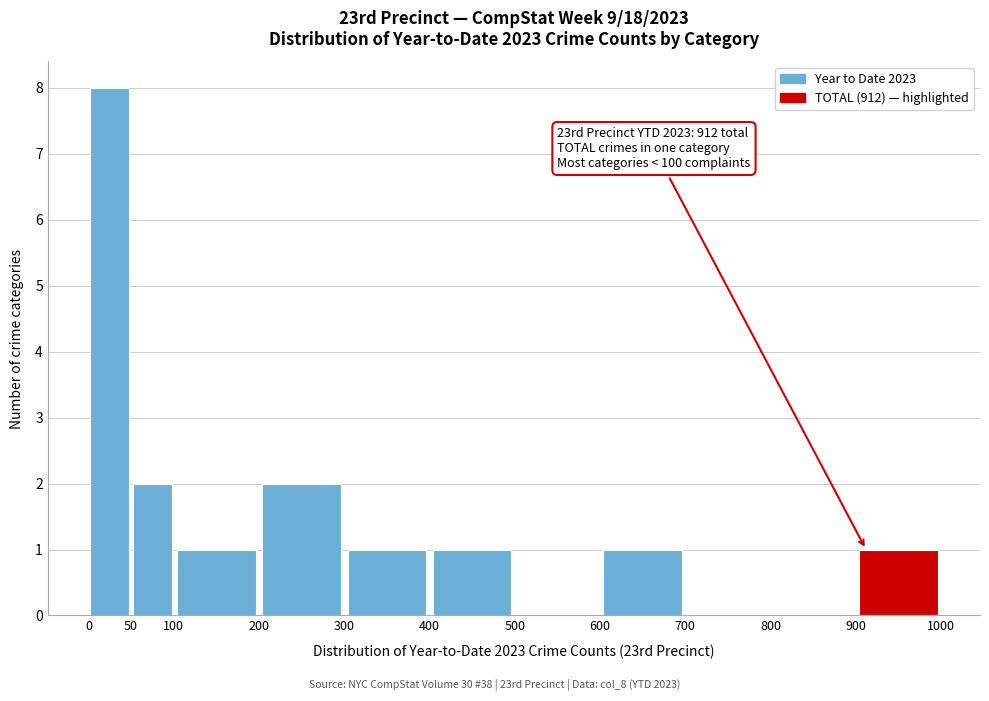

Which range on the x-axis has the tallest bar?

0 to 50